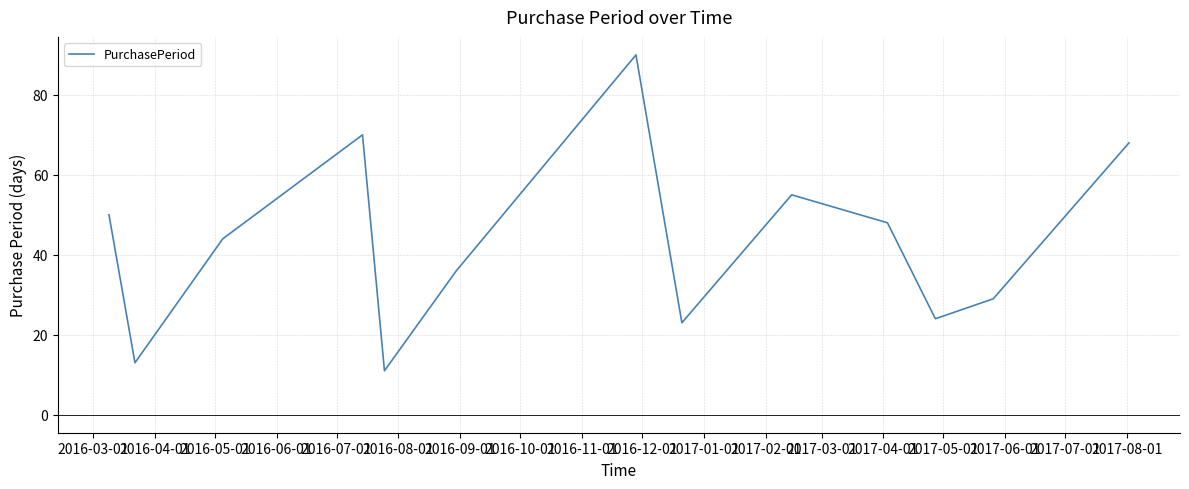

What is the difference between the maximum and minimum values?

79